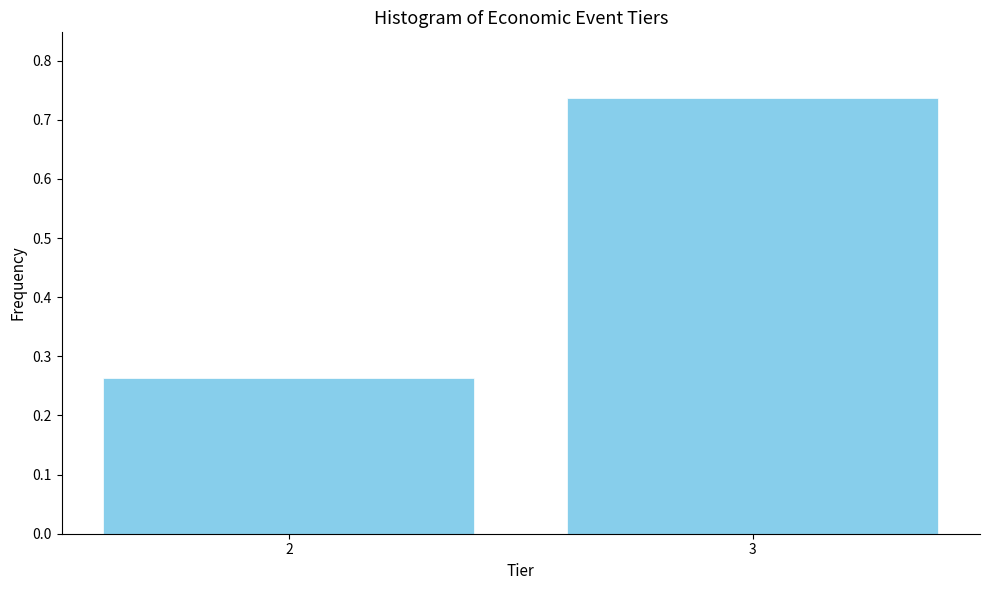

The chart shows a value of 0.1 at 2. True or false?

False